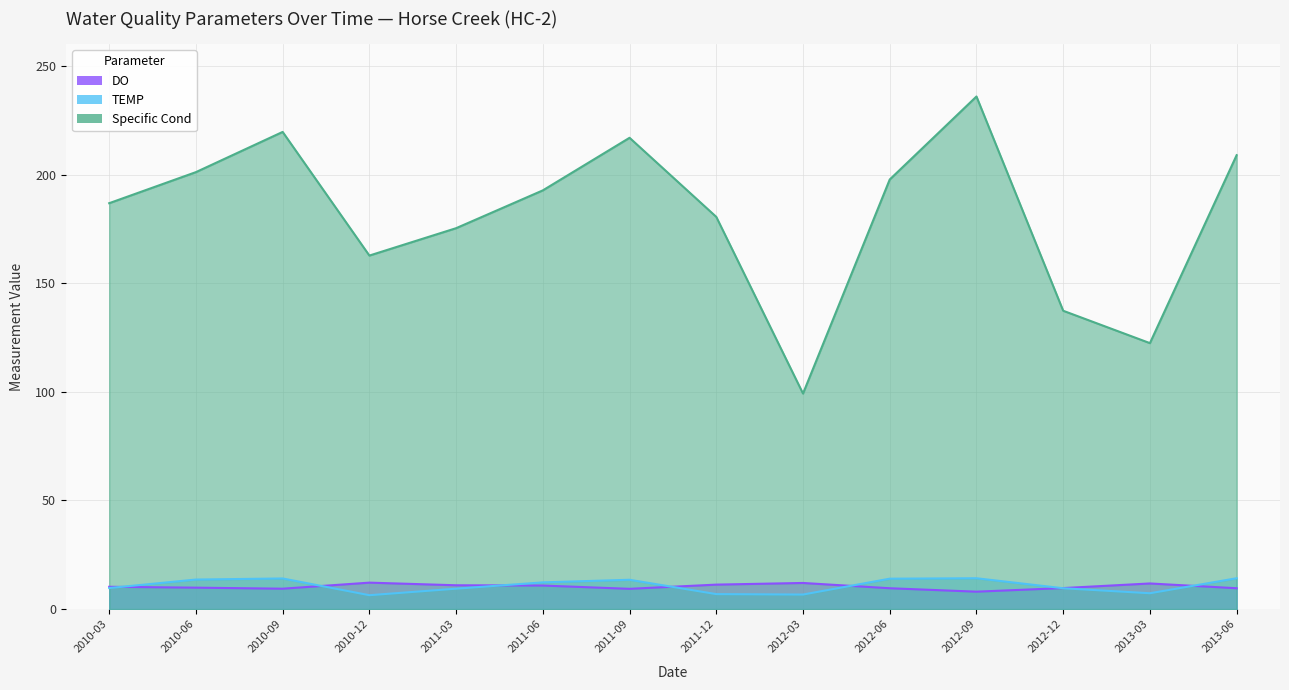

Reading right to left, what are all the values shown in this chart?

DO: 9.6	11.8	9.7	8.0	9.6	12.0	11.3	9.3	10.8	11.0	12.2	9.4	9.9	10.3
TEMP: 14.2	7.3	9.6	14.2	14.0	6.7	6.9	13.5	12.3	9.4	6.4	14.1	13.6	9.7
Specific Cond: 208.9	122.4	137.3	235.9	197.7	99.2	180.5	216.9	192.7	175.3	162.7	219.6	201.1	186.8